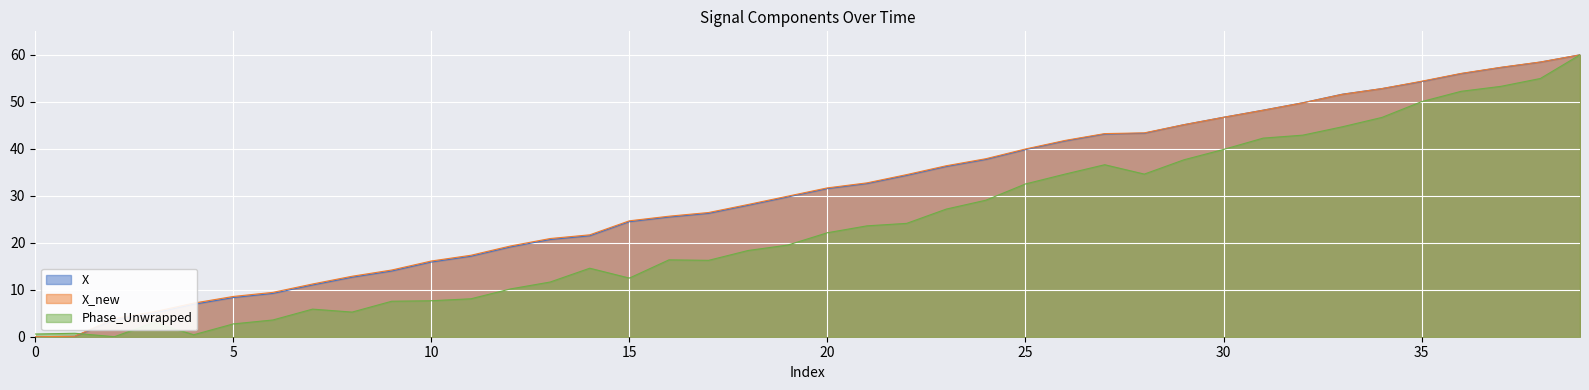

What is the sum of the X_new values at 13 and 18?

30.0